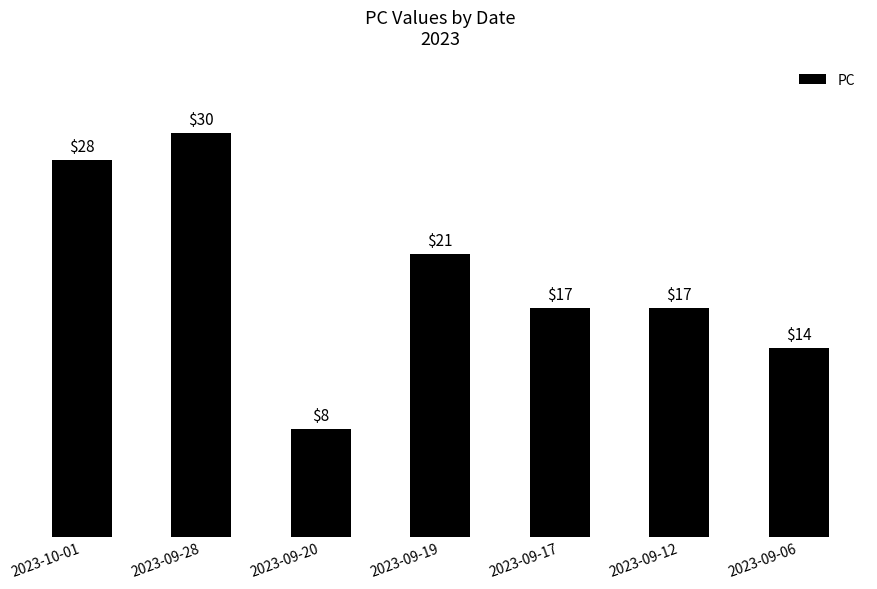

What value does the data have at 2023-10-01?

28